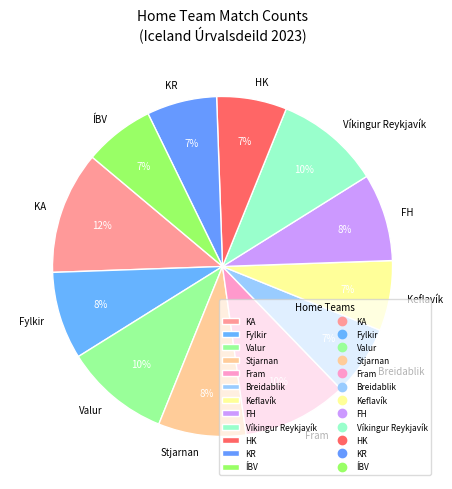

To the nearest percent, what is the average slice percentage?

8%